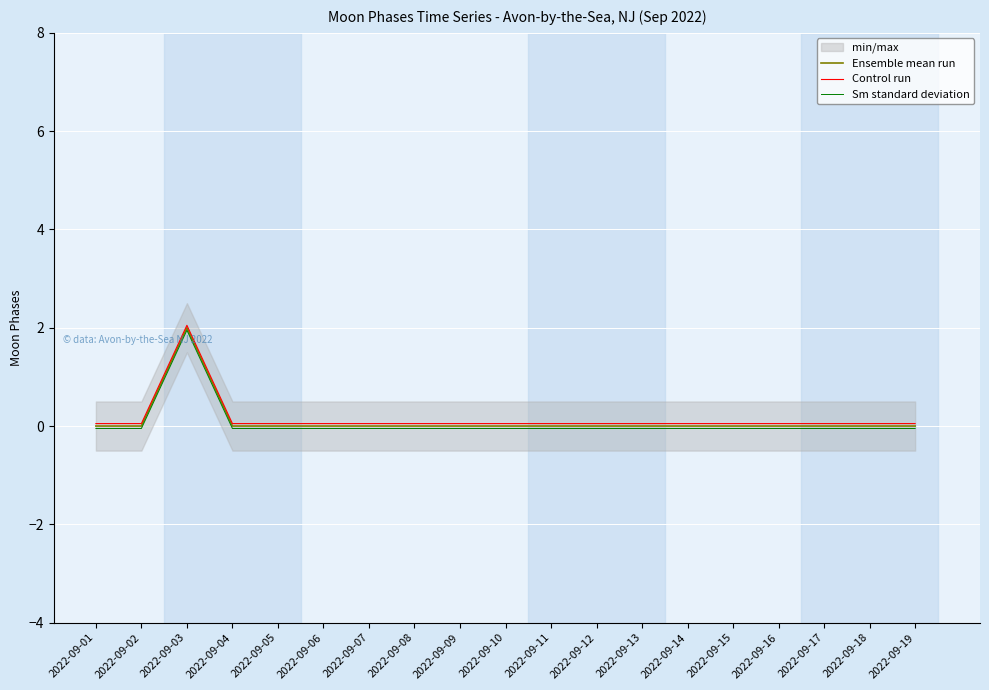

How many interior local peaks does the Ensemble mean run series have?

1